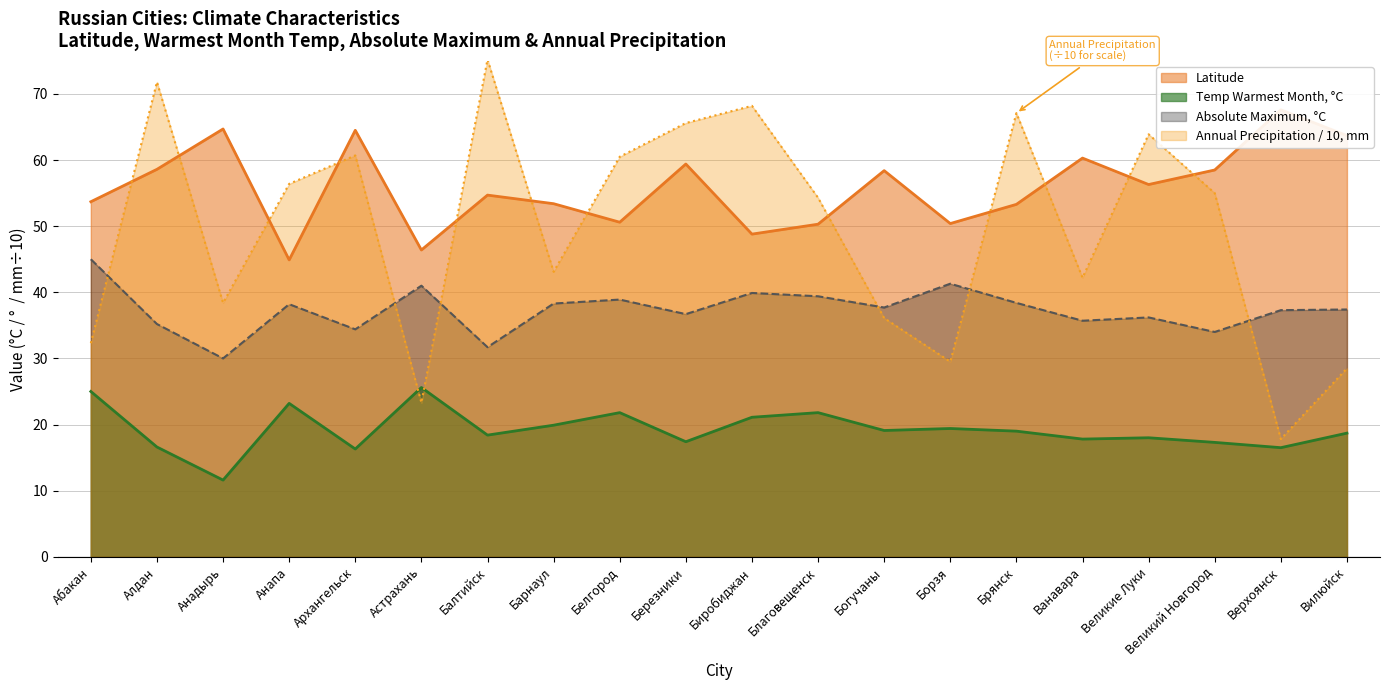

What is the total value across all series at Астрахань?

136.3